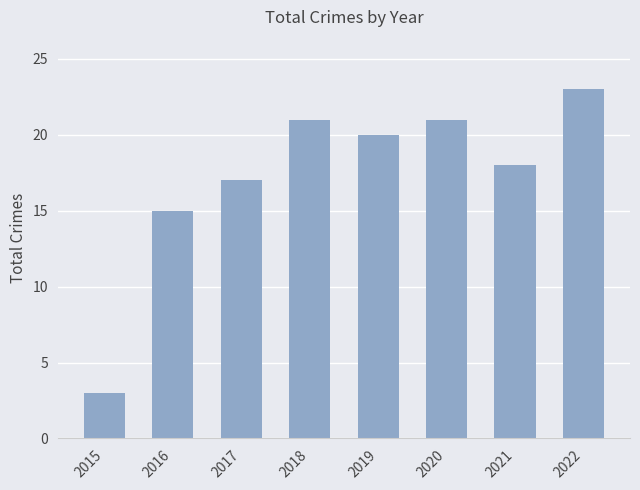

Does the chart contain stacked bars?

No